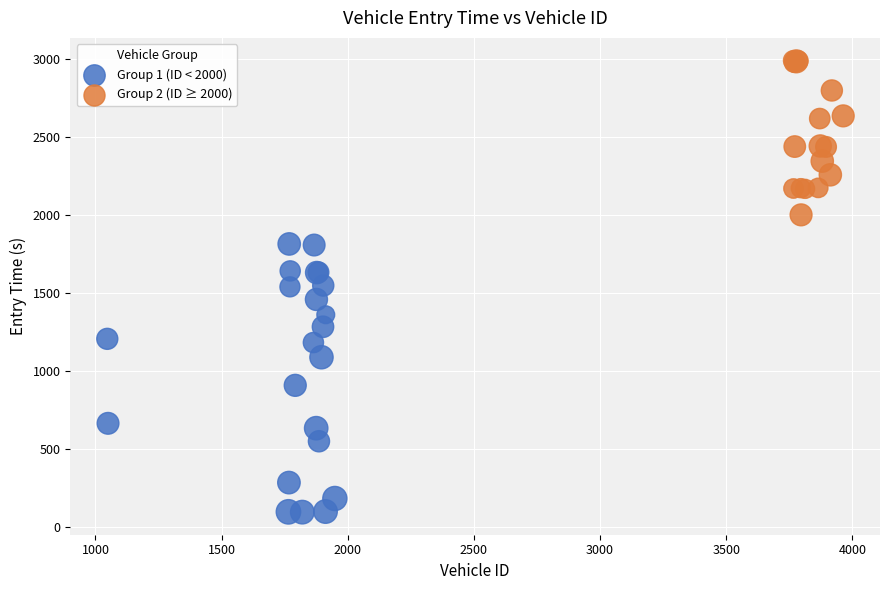

Which series has the largest Y range (max minus min)?

Group 1 (ID < 2000)